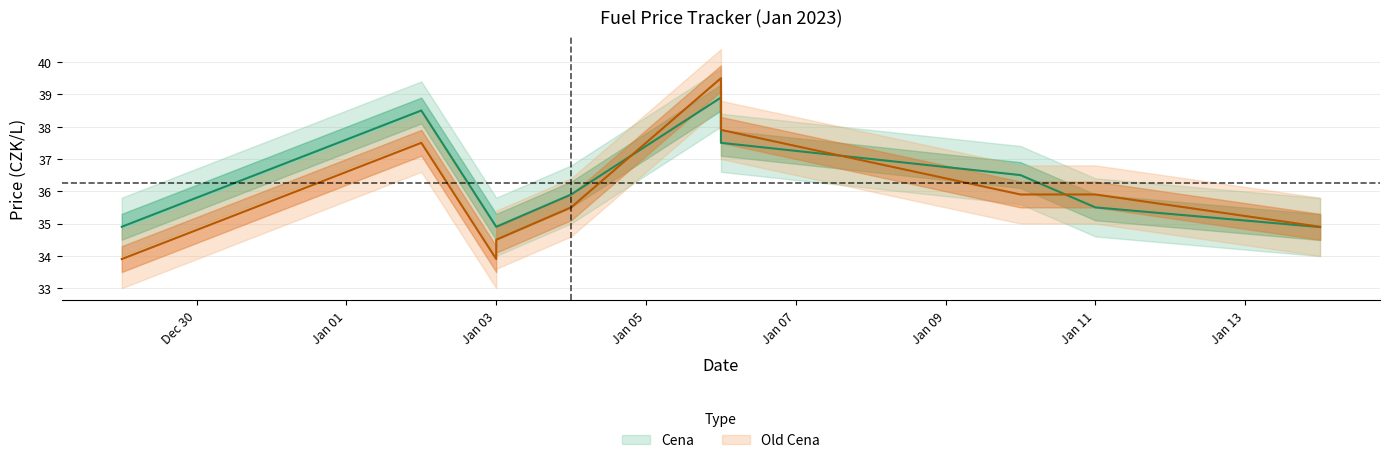

In Old Cena, how many points are higher than both neighbors (excluding endpoints)?

1